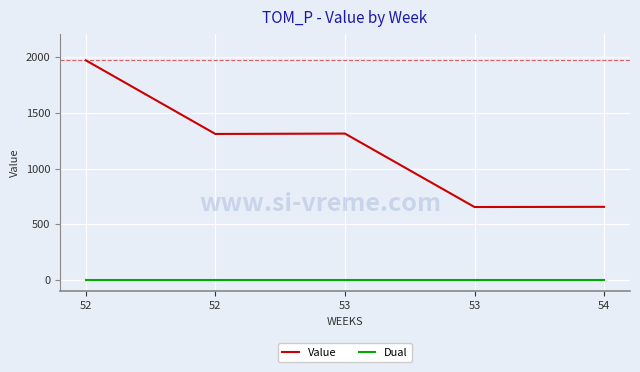

Which series has the largest total across all categories?

Value